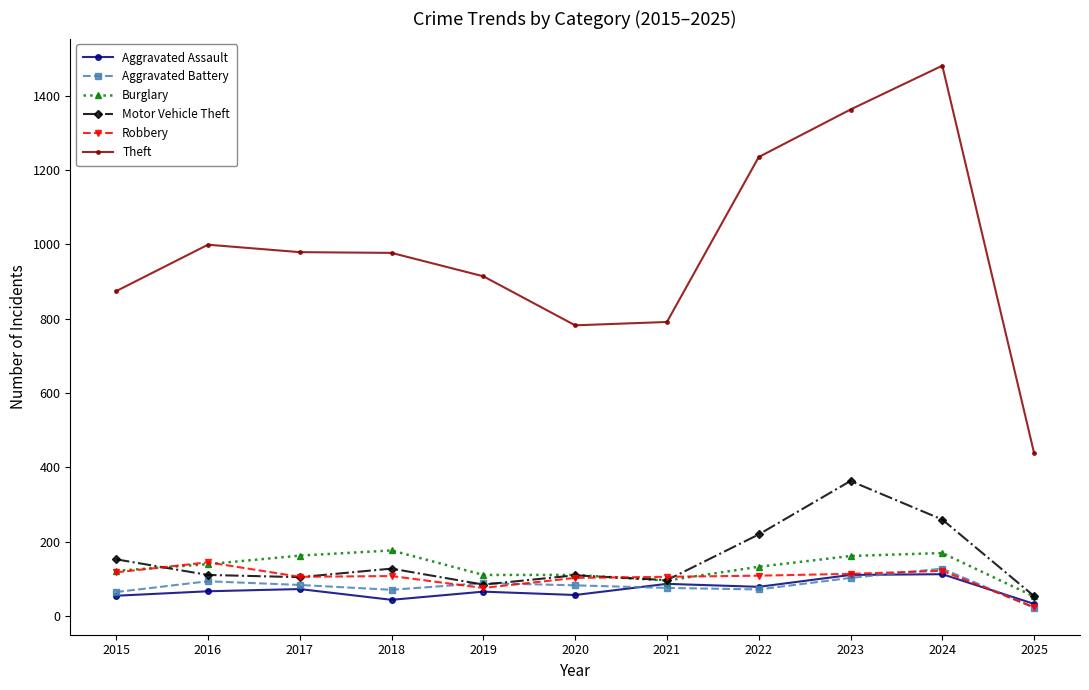

How many data points in Burglary are less than 132?

5